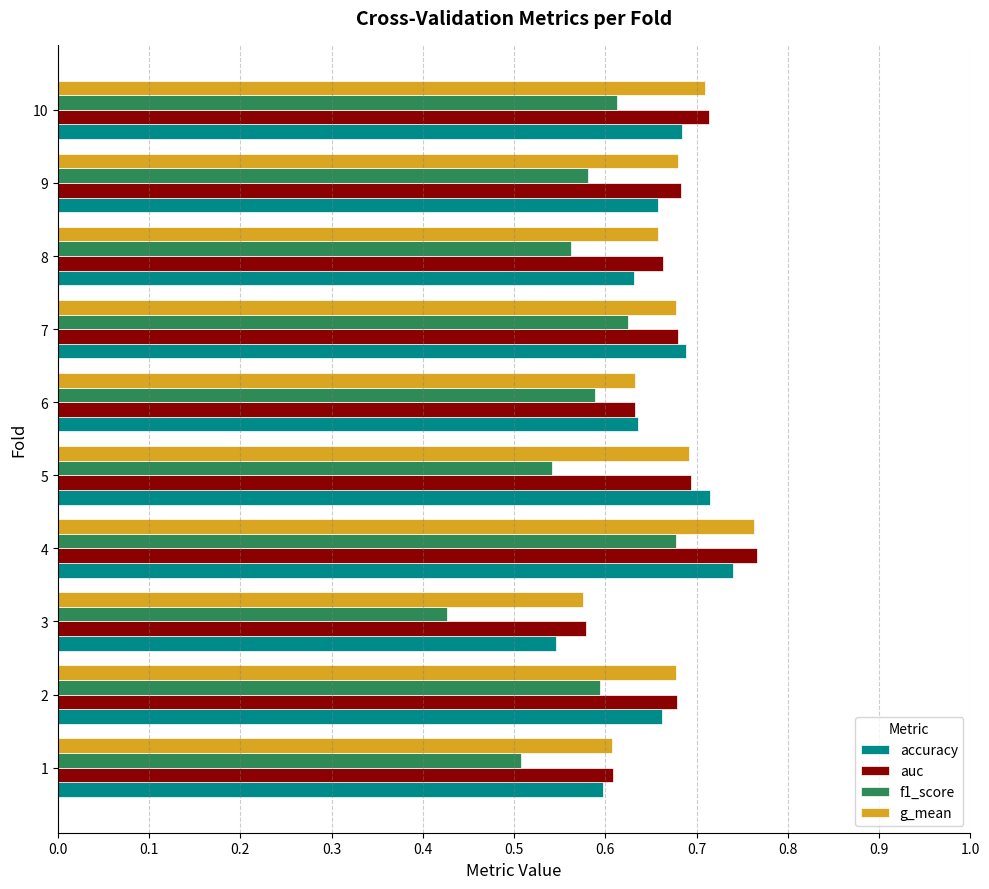

What is the difference between the maximum and minimum values in the f1_score series?

0.3